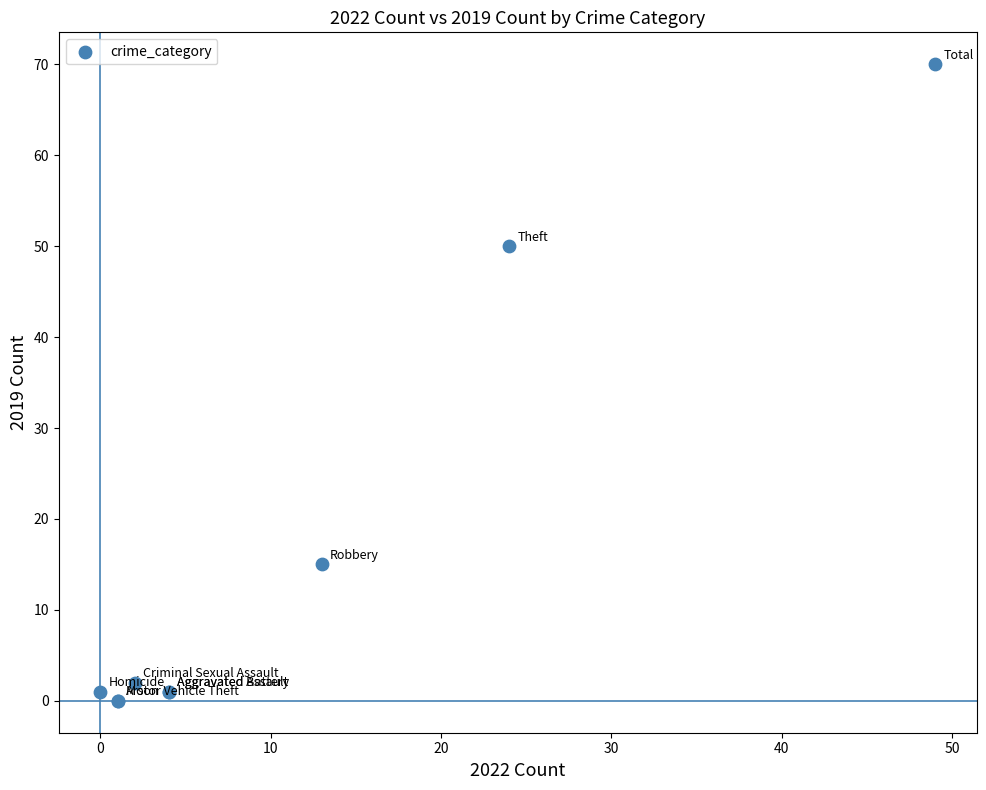

What Y value in the scatter plot is closest to 35?

50